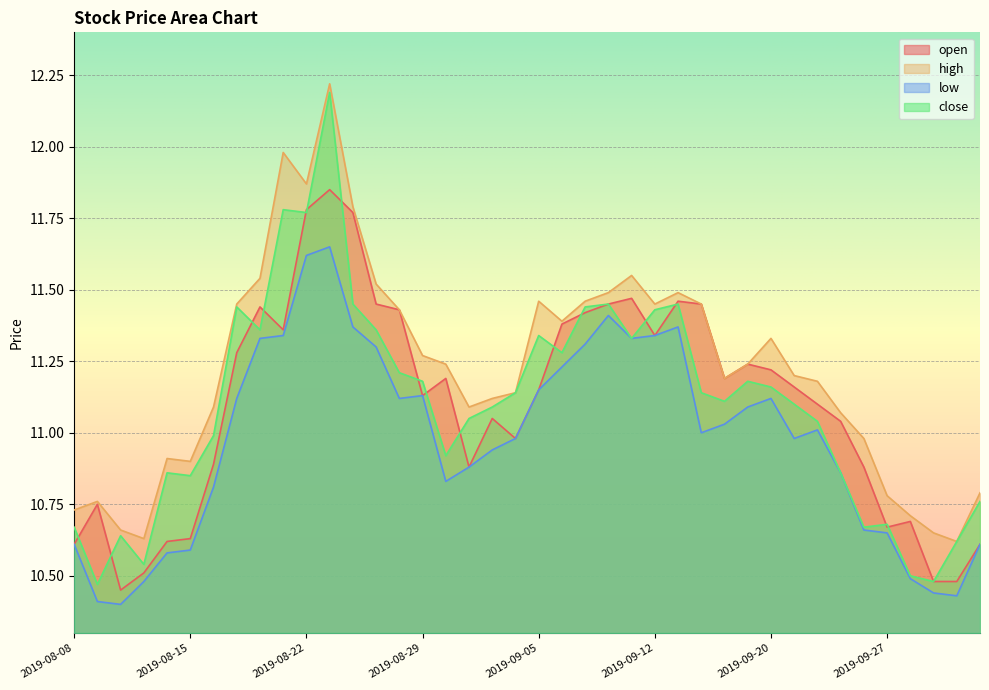

List the labels in order of high value, largest first.

2019-08-23, 2019-08-21, 2019-08-22, 2019-08-26, 2019-09-11, 2019-08-20, 2019-08-27, 2019-09-10, 2019-09-16, 2019-09-05, 2019-09-09, 2019-08-19, 2019-09-12, 2019-09-17, 2019-08-28, 2019-09-06, 2019-09-20, 2019-08-29, 2019-08-30, 2019-09-19, 2019-09-23, 2019-09-18, 2019-09-24, 2019-09-04, 2019-09-03, 2019-08-16, 2019-09-02, 2019-09-25, 2019-09-26, 2019-08-14, 2019-08-15, 2019-10-10, 2019-09-27, 2019-08-09, 2019-08-08, 2019-09-30, 2019-08-12, 2019-10-08, 2019-08-13, 2019-10-09